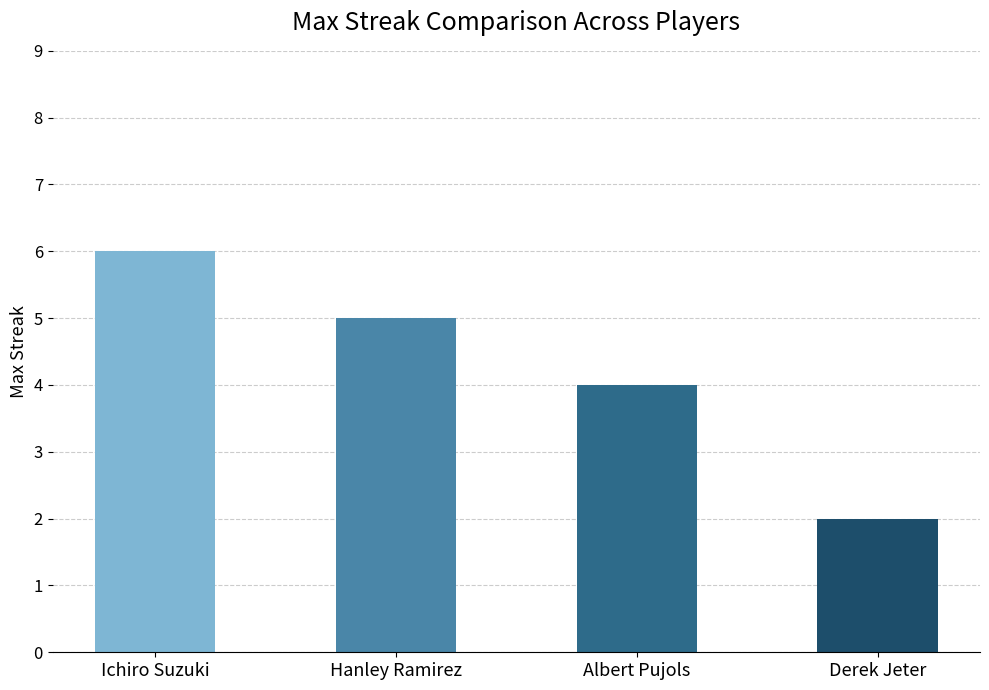

Reading left to right, list all the values displayed in this chart.

6	5	4	2